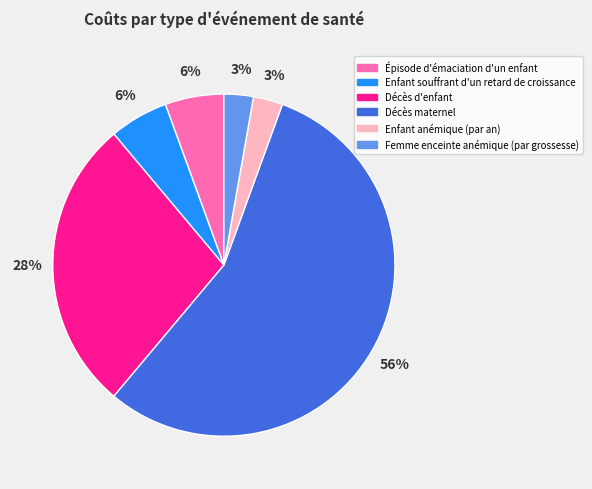

Which slice is the largest?

Décès maternel